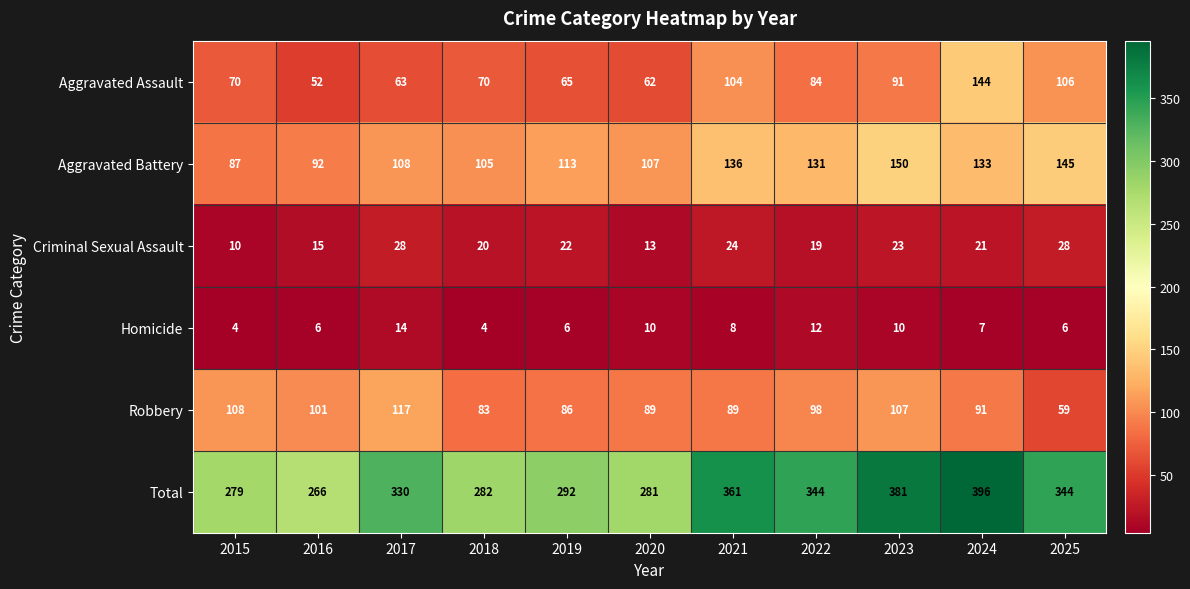

Where does the Criminal Sexual Assault series first go above 21?

2017